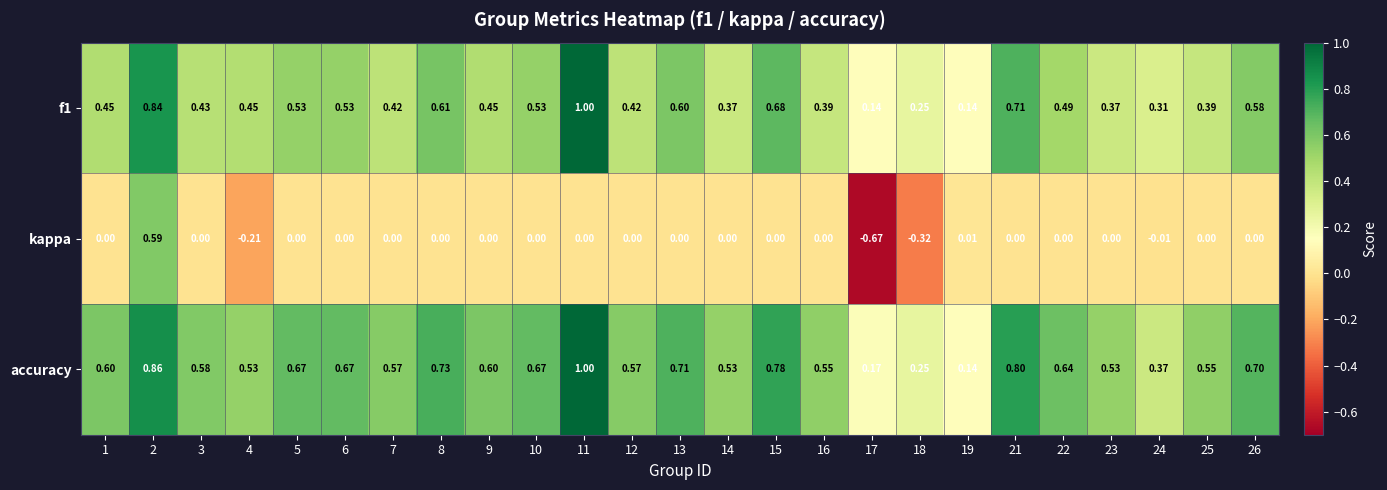

Is the value of accuracy at 15 greater than the value of f1 at 11?

No